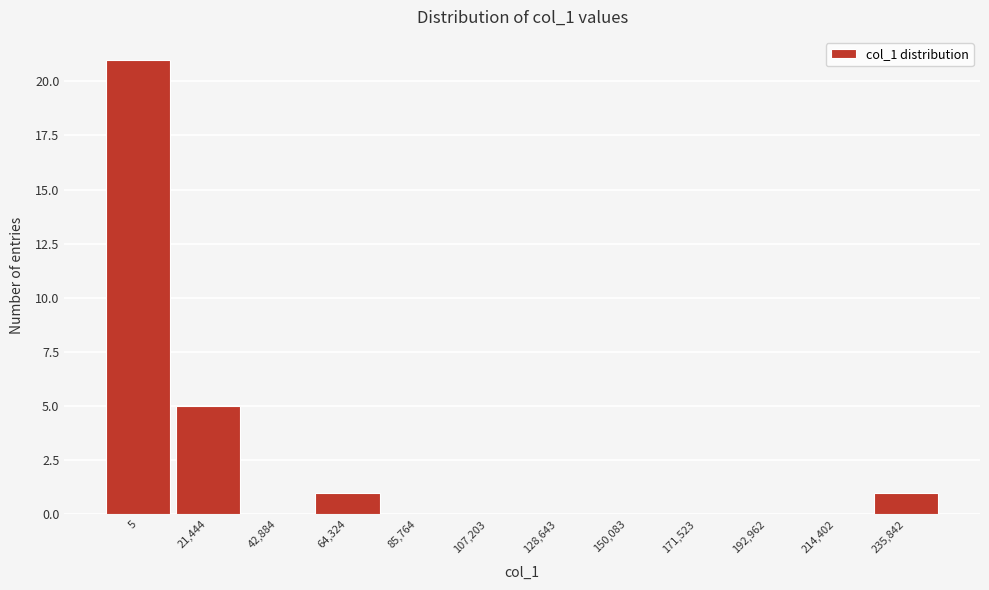

Reading left to right, list all the values displayed in this chart.

5=21	21,444=5	42,884=0	64,324=1	85,764=0	107,203=0	128,643=0	150,083=0	171,523=0	192,962=0	214,402=0	235,842=1